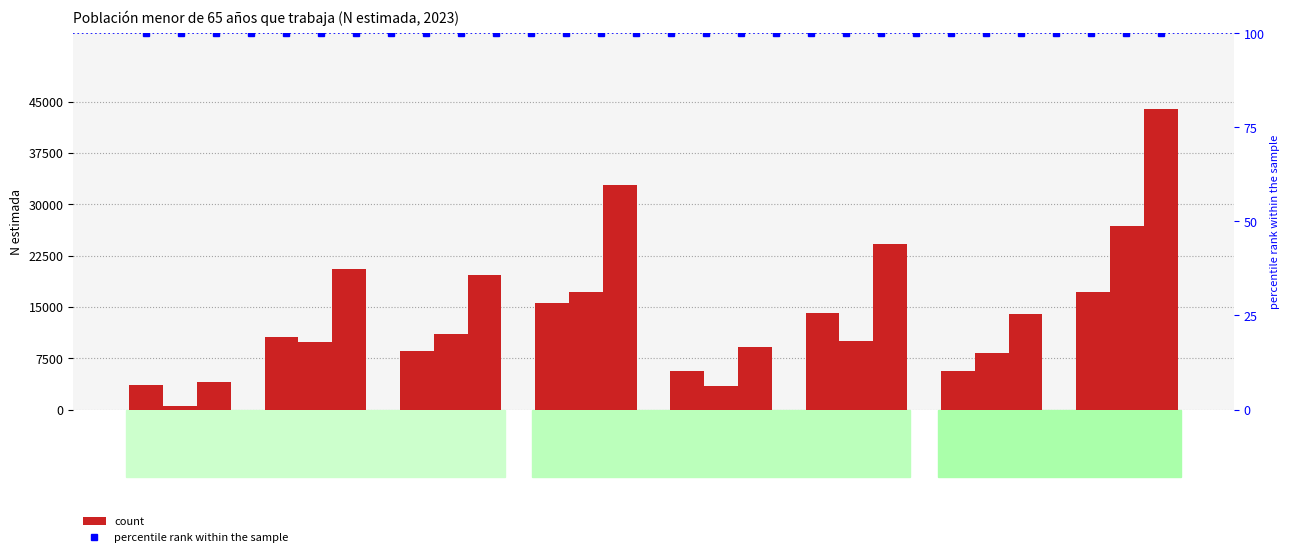

At how many categories does at least one series exceed 14291?

5